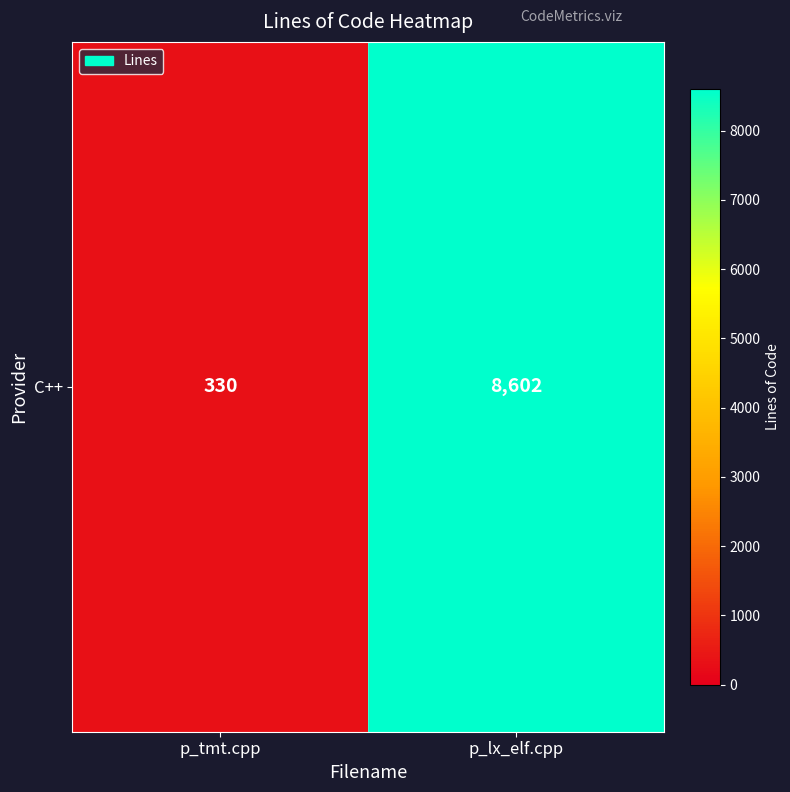

Reading left to right, extract all data points from this chart.

330	8602